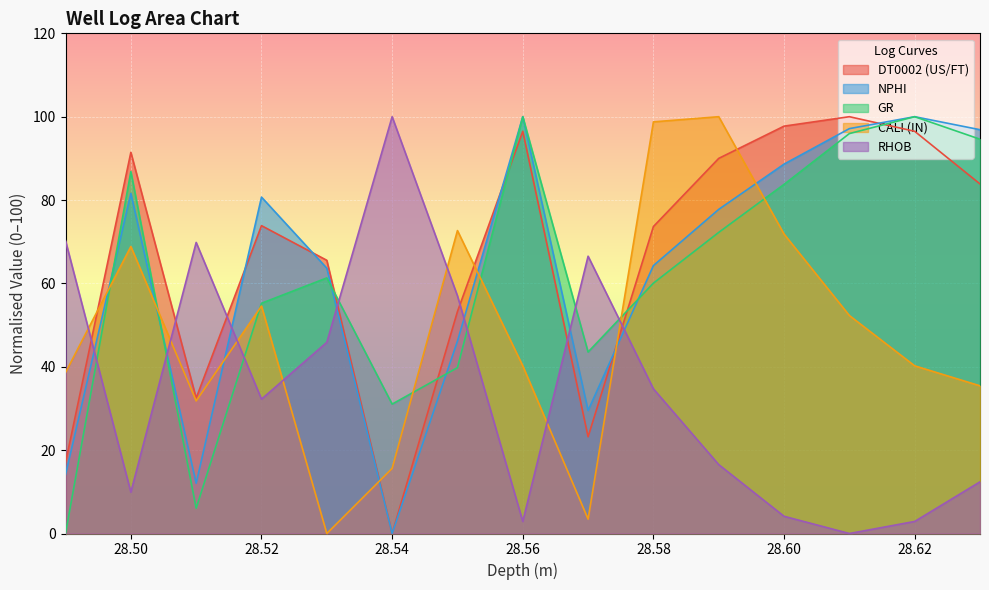

What is the sum of all GR values?

930.4